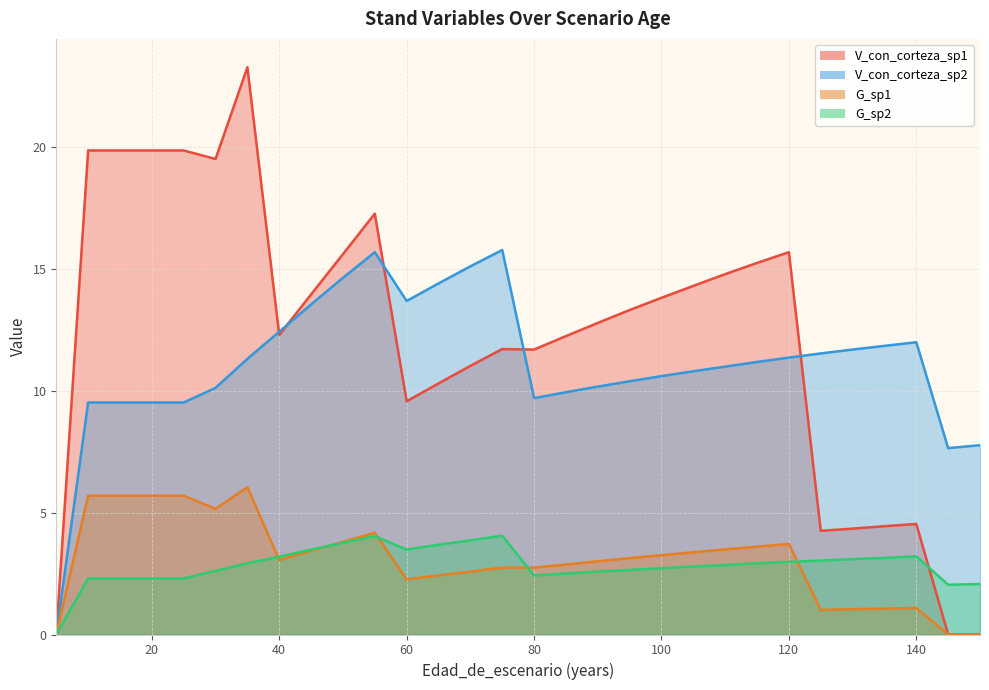

Which series changed the most between 75 and 140?

V_con_corteza_sp1